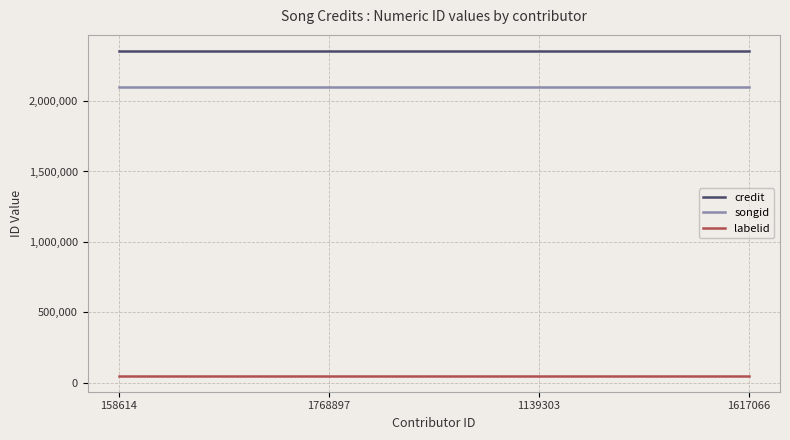

Which series has the largest total across all categories?

credit